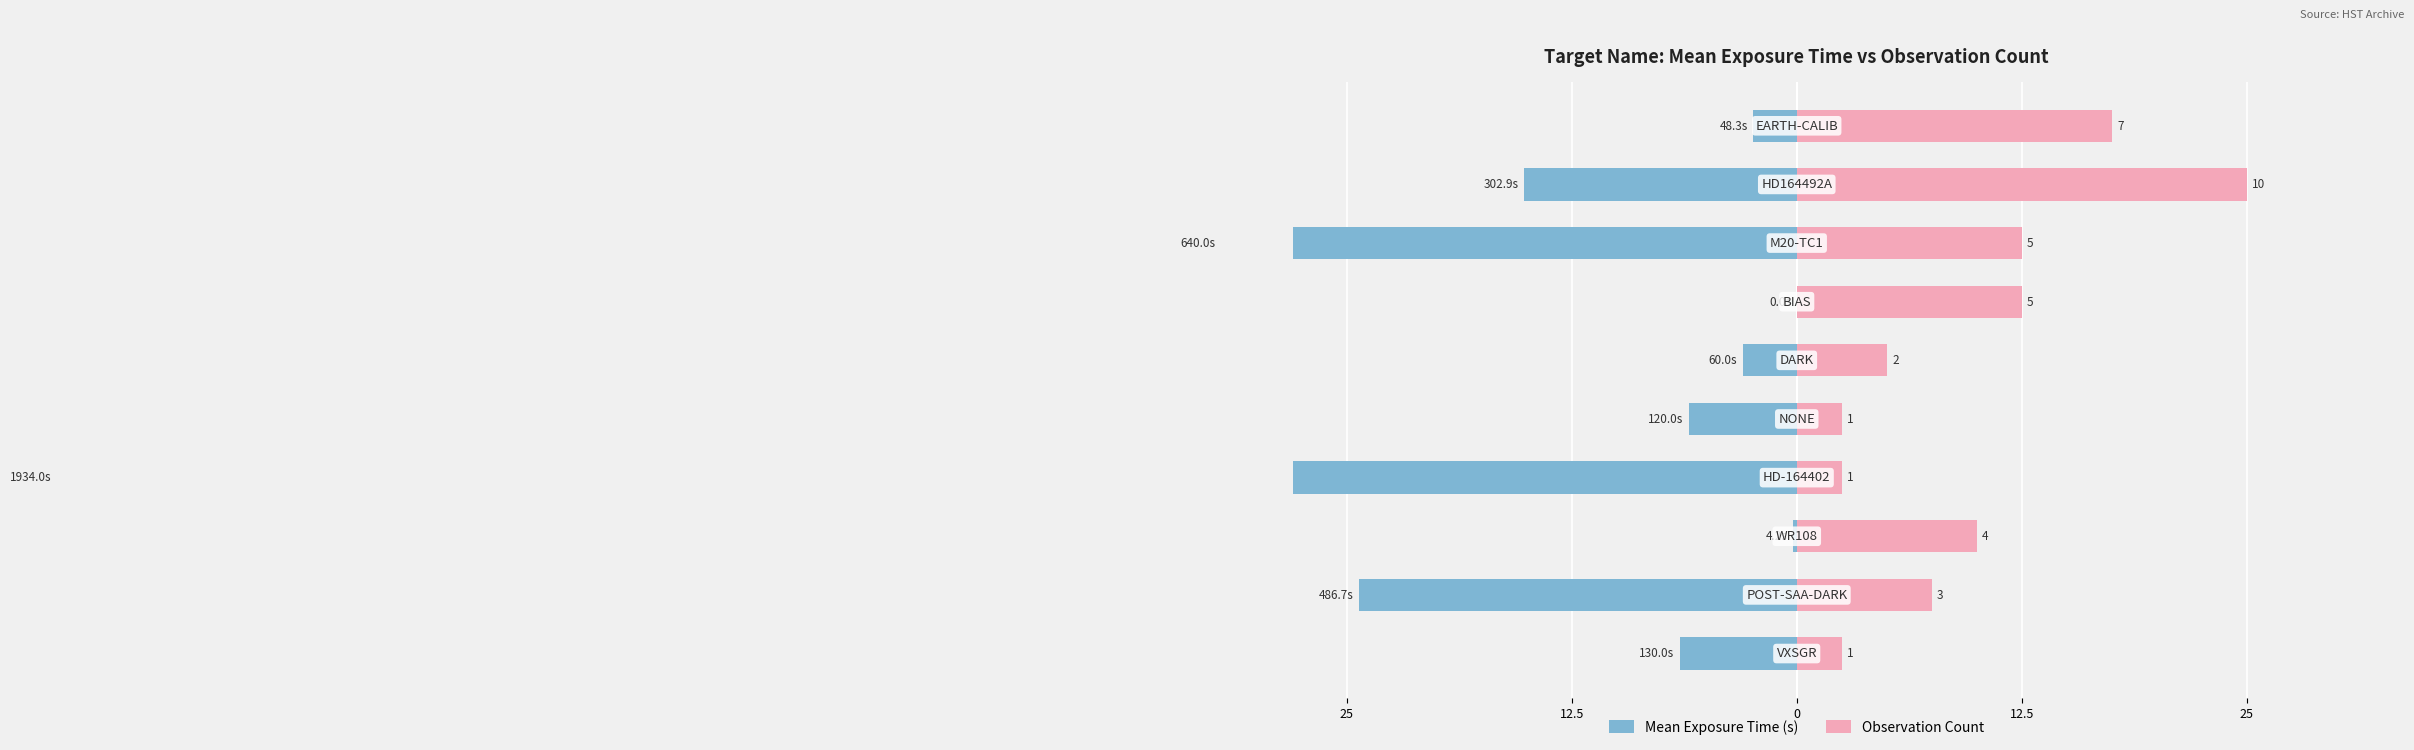

Which series has the widest spread of values?

Mean Exposure Time (s)